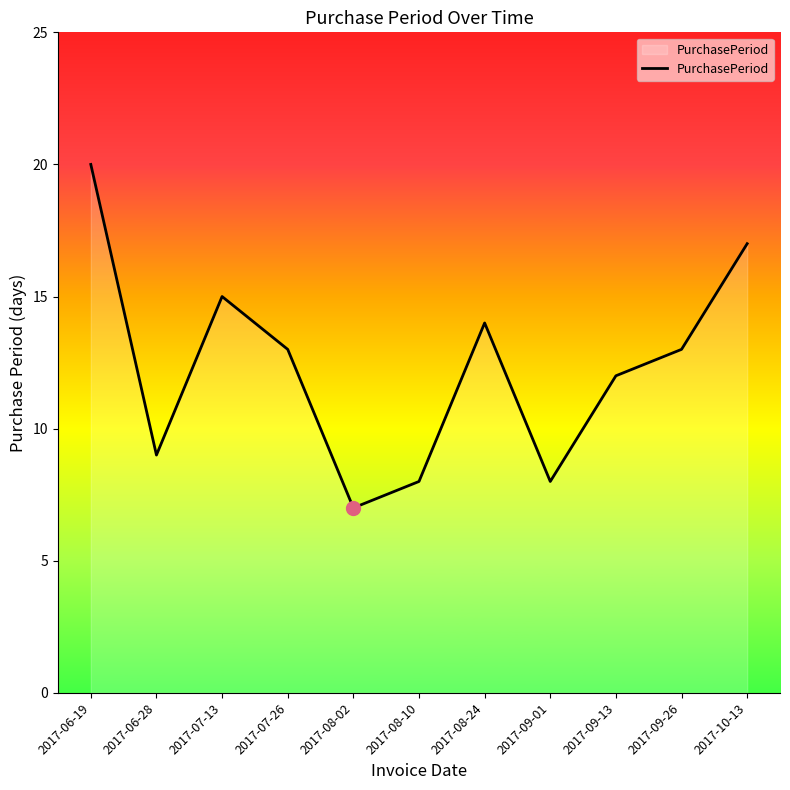

What is the average value?

12